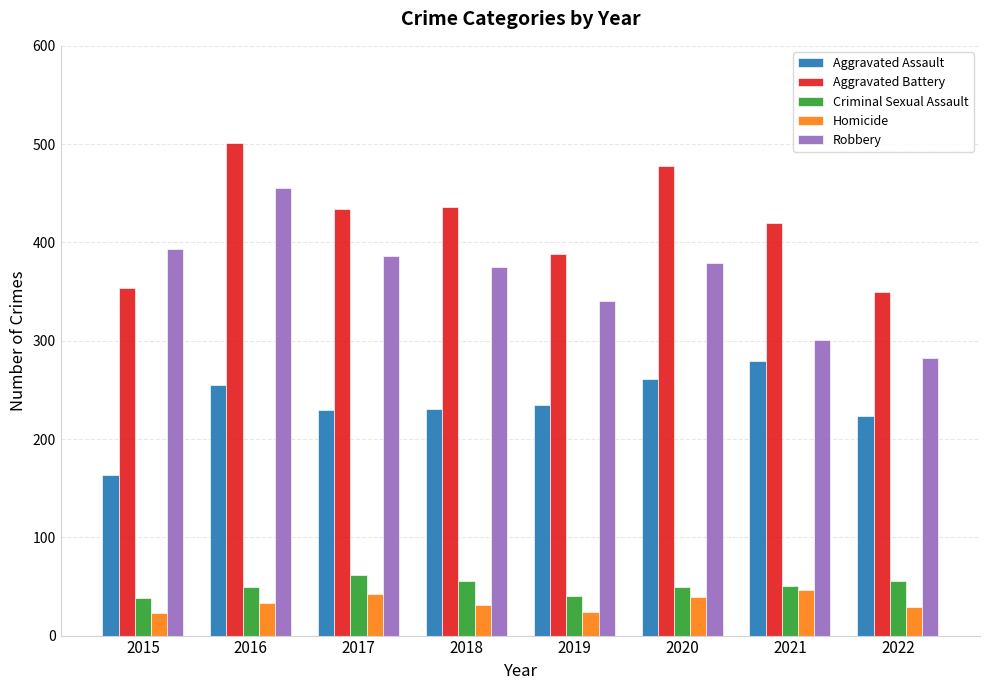

What is the difference between the maximum and minimum values in the Homicide series?

23